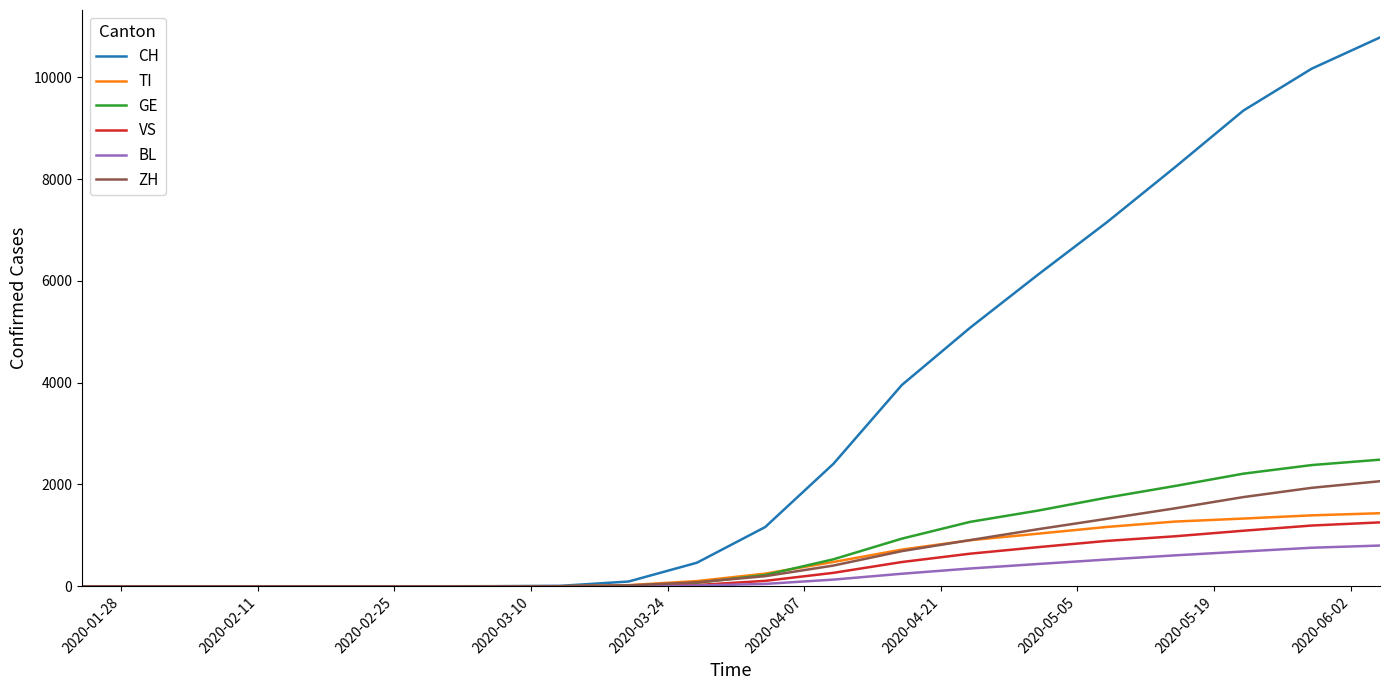

What is the maximum value for GE?

2487